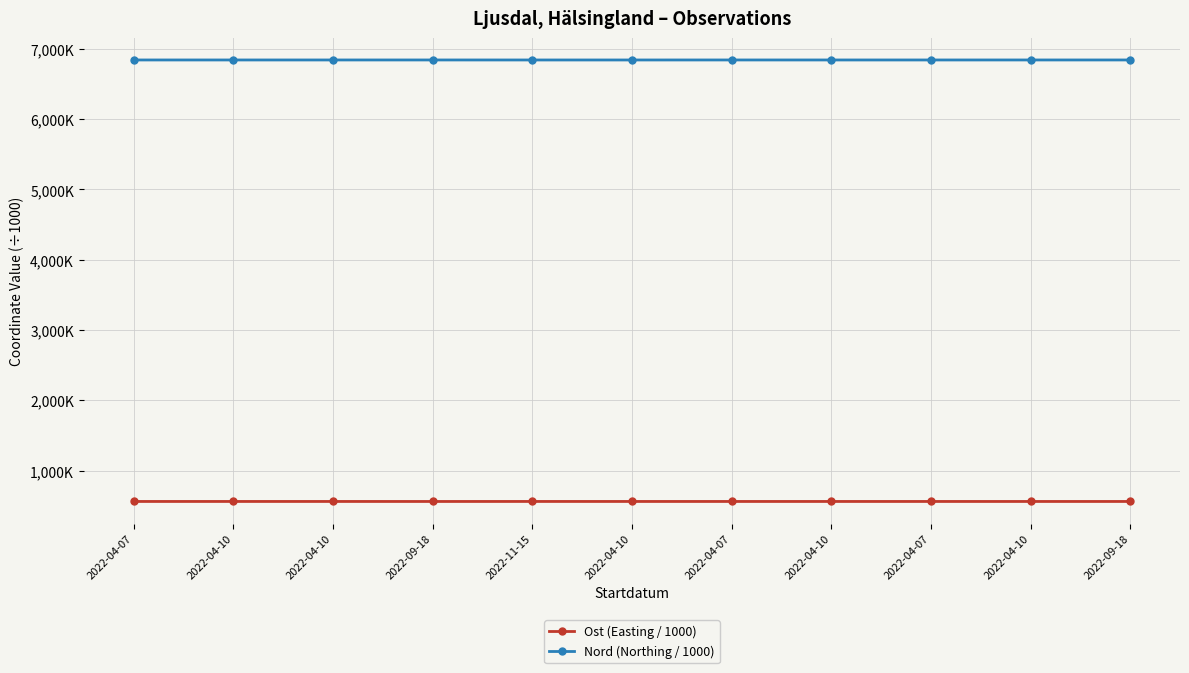

Is this an area chart (filled region under the line)?

No